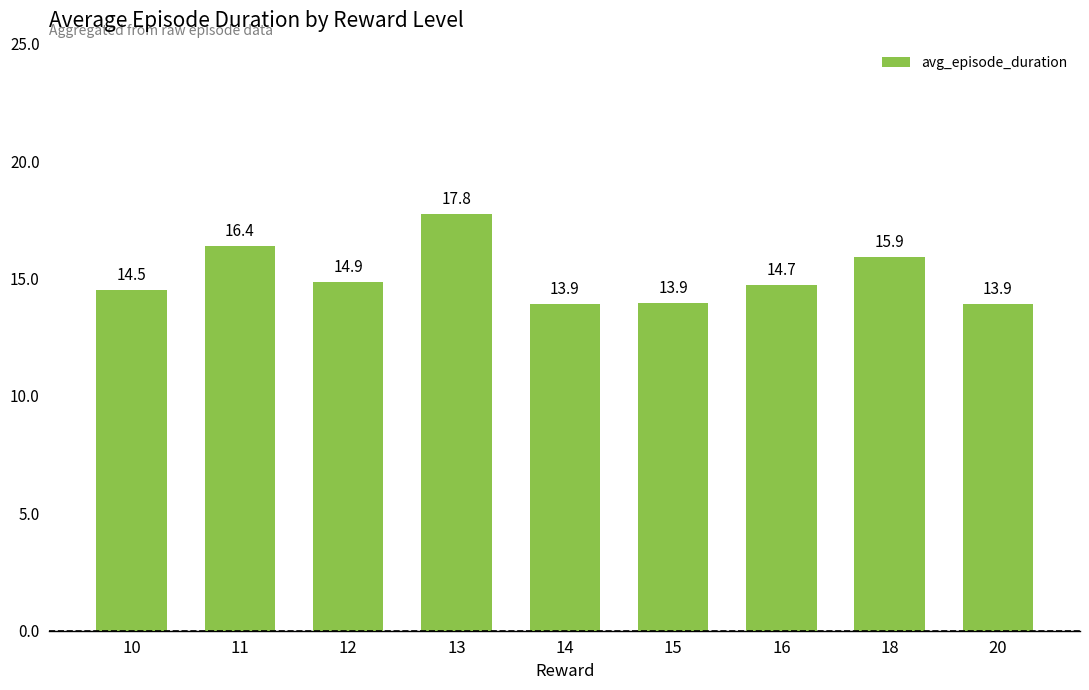

Which label corresponds to the largest value in the chart?

13